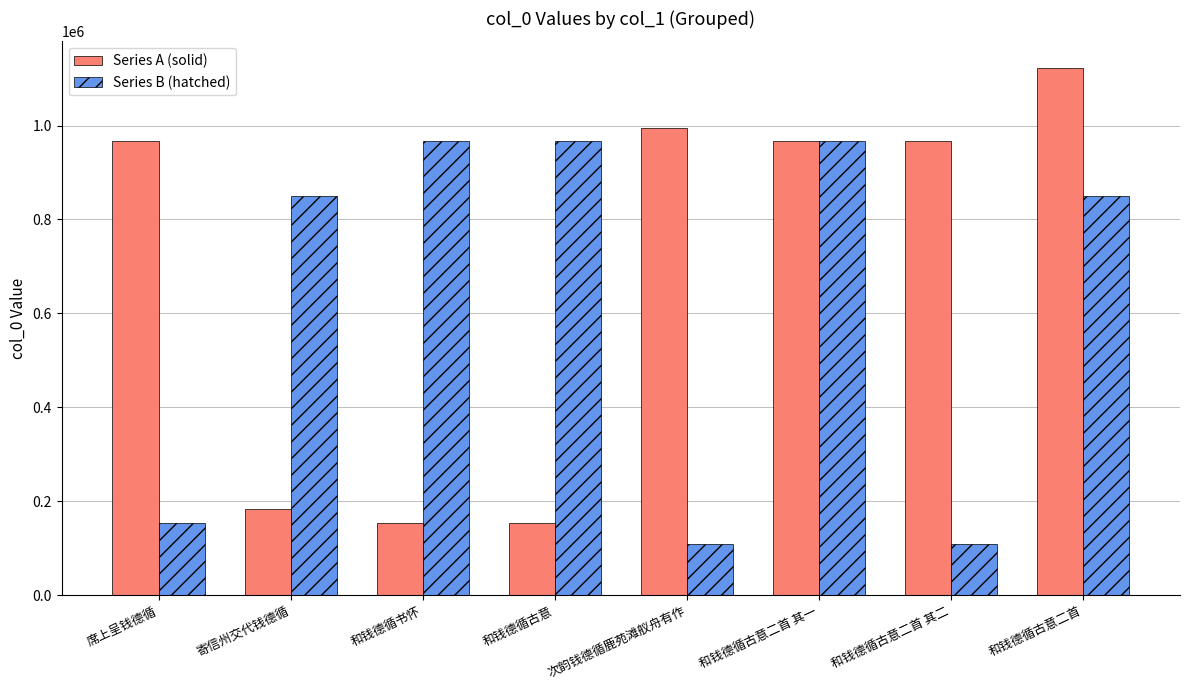

What is the difference between the highest and lowest values at 和钱德循古意?

813635